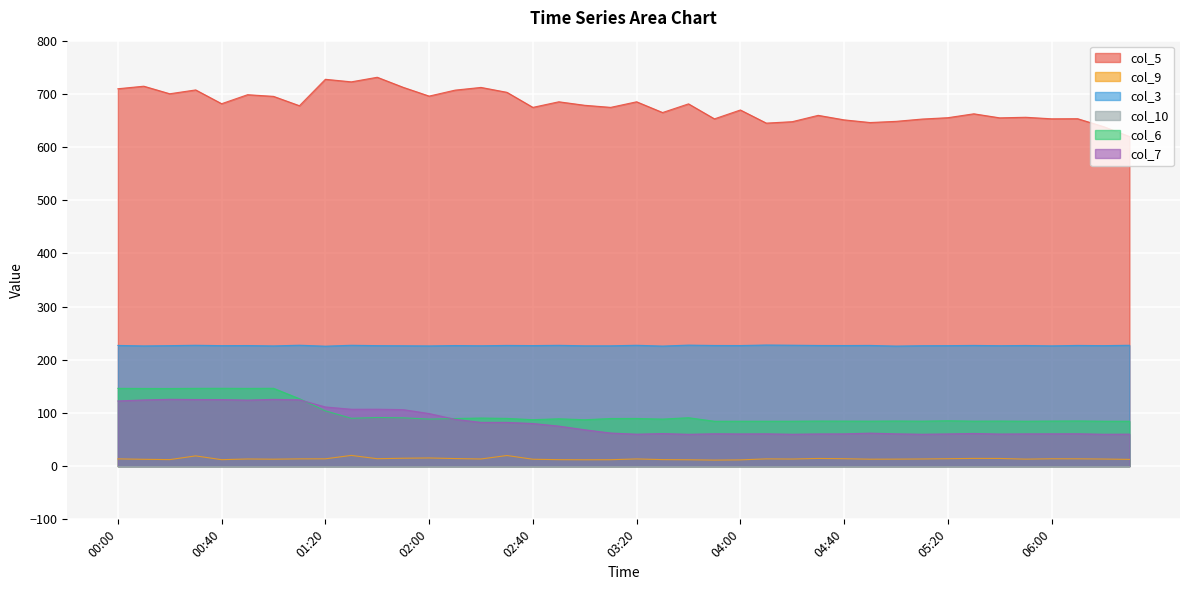

True or false: col_6 has more than 2 interior local peaks.

True